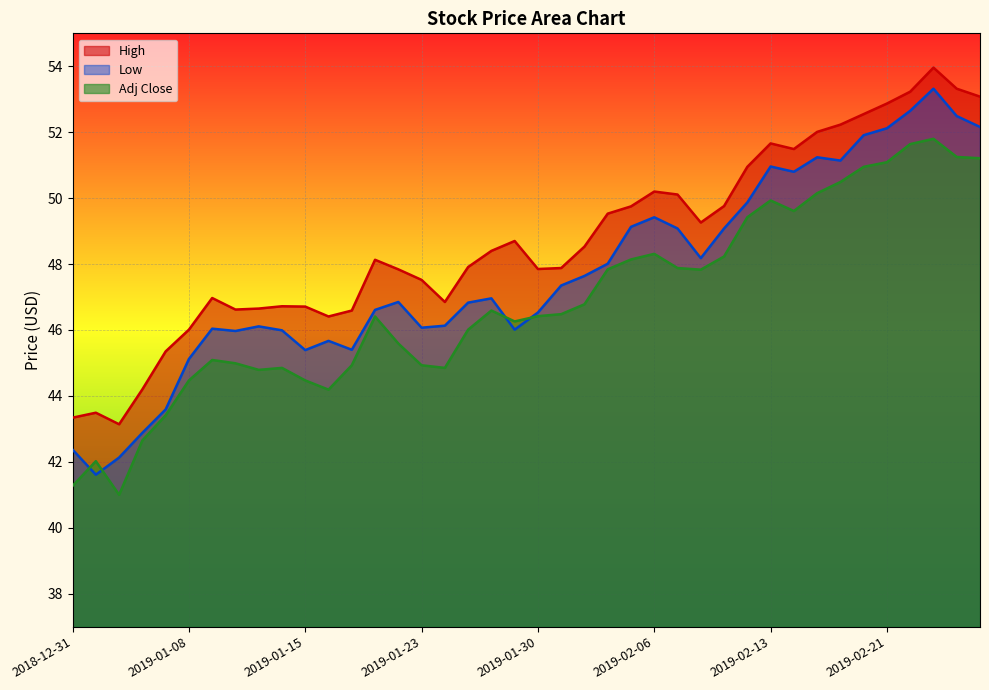

Where is the first local maximum for High?

2019-01-02